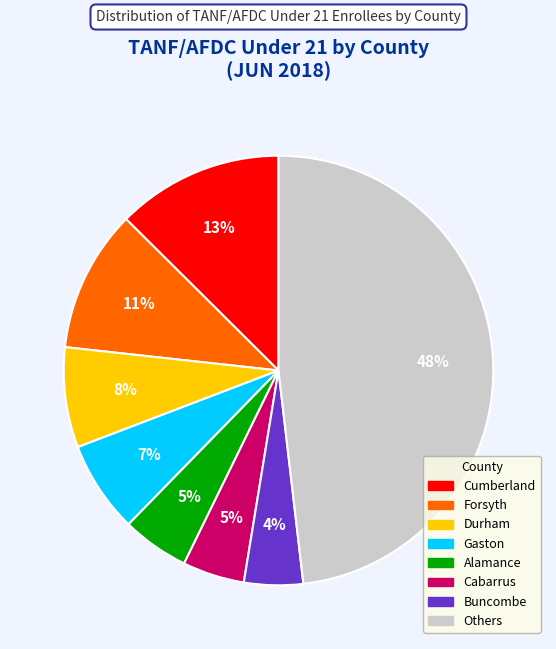

Is there a majority slice in this chart?

No